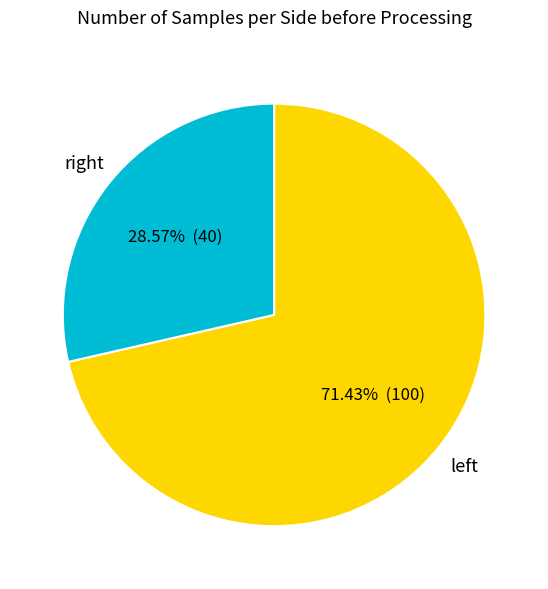

Is there a majority slice in this chart?

Yes